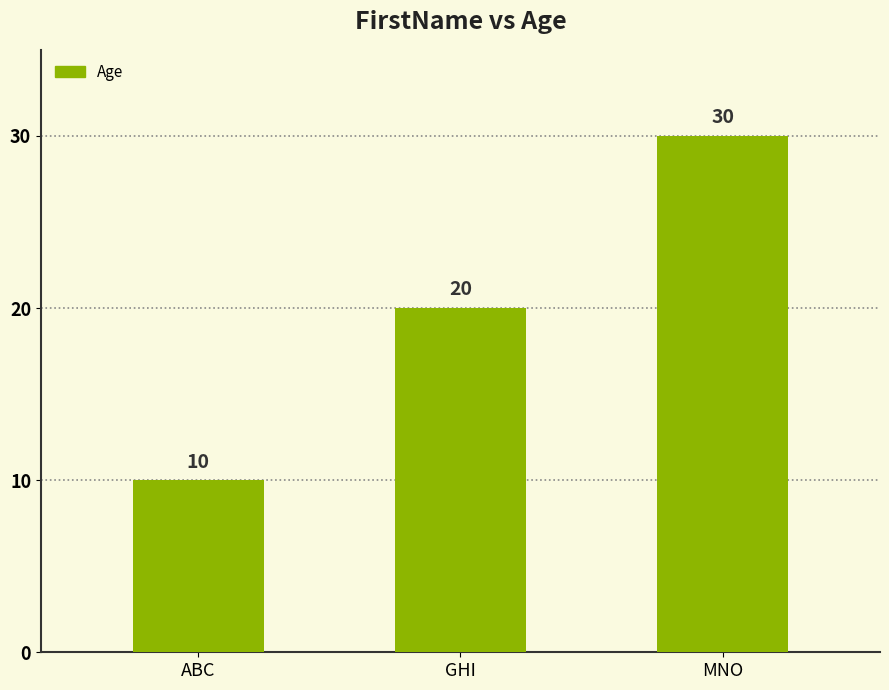

Between GHI and MNO, which is larger?

MNO